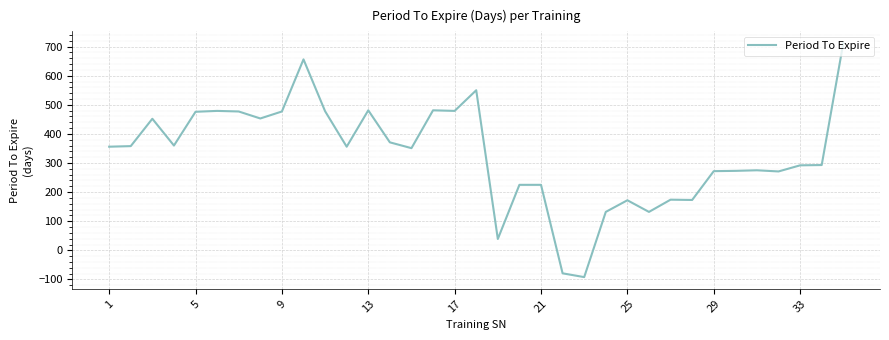

What is the greatest value displayed?

712